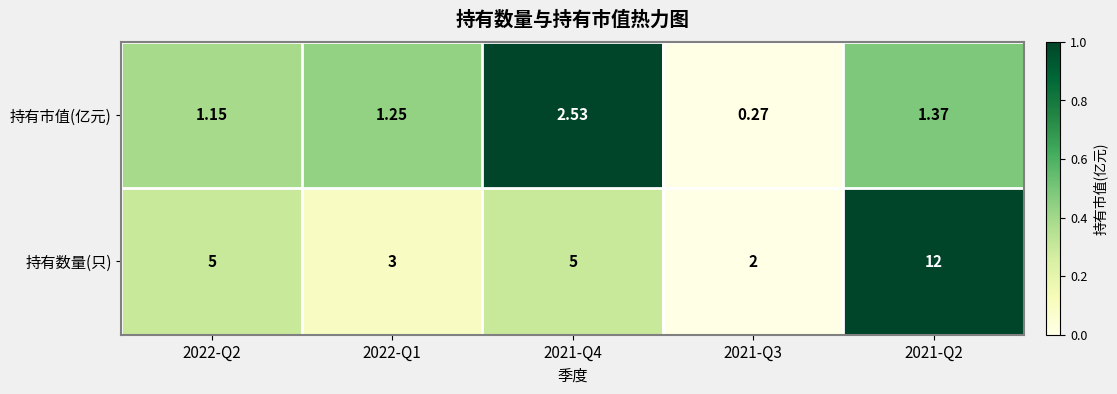

Which series has the largest total across all categories?

持有数量(只)